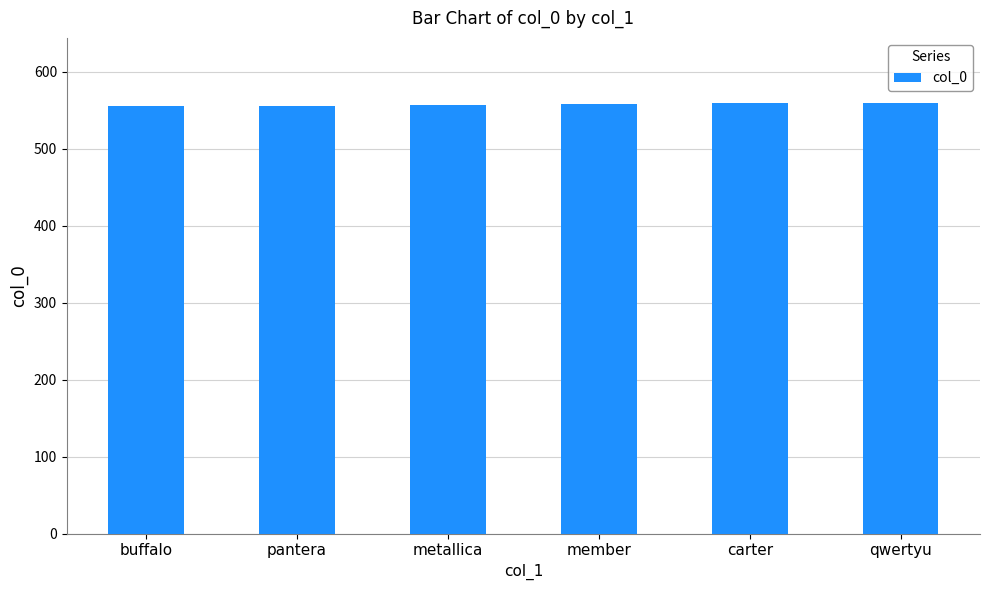

What is the sum of the values at member and metallica?

1115